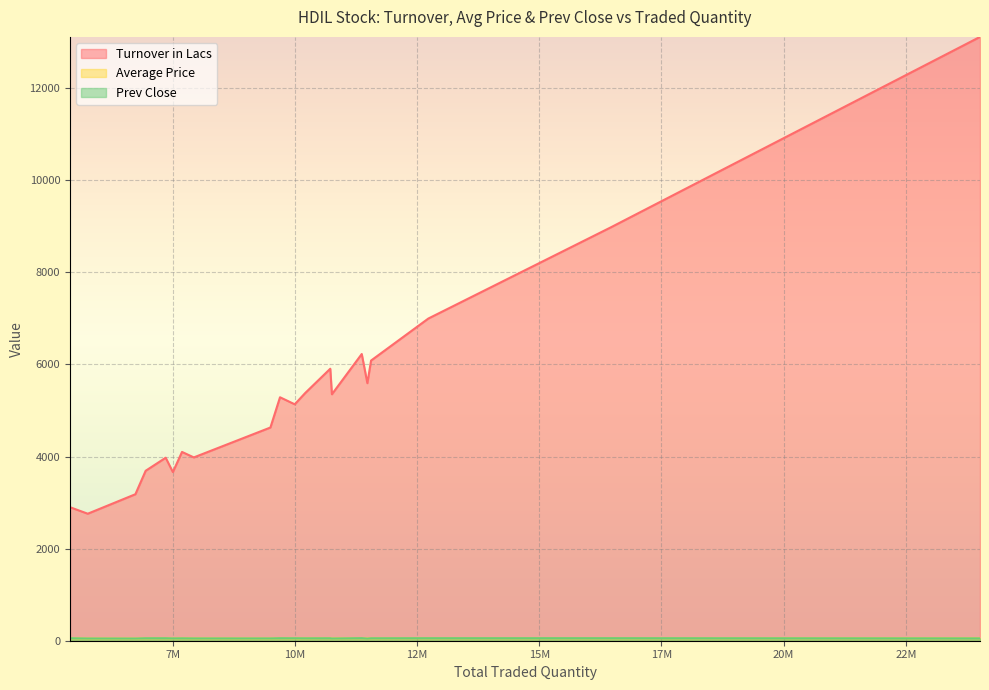

Rank the series at 9999667 from highest to lowest value.

Turnover in Lacs, Prev Close, Average Price